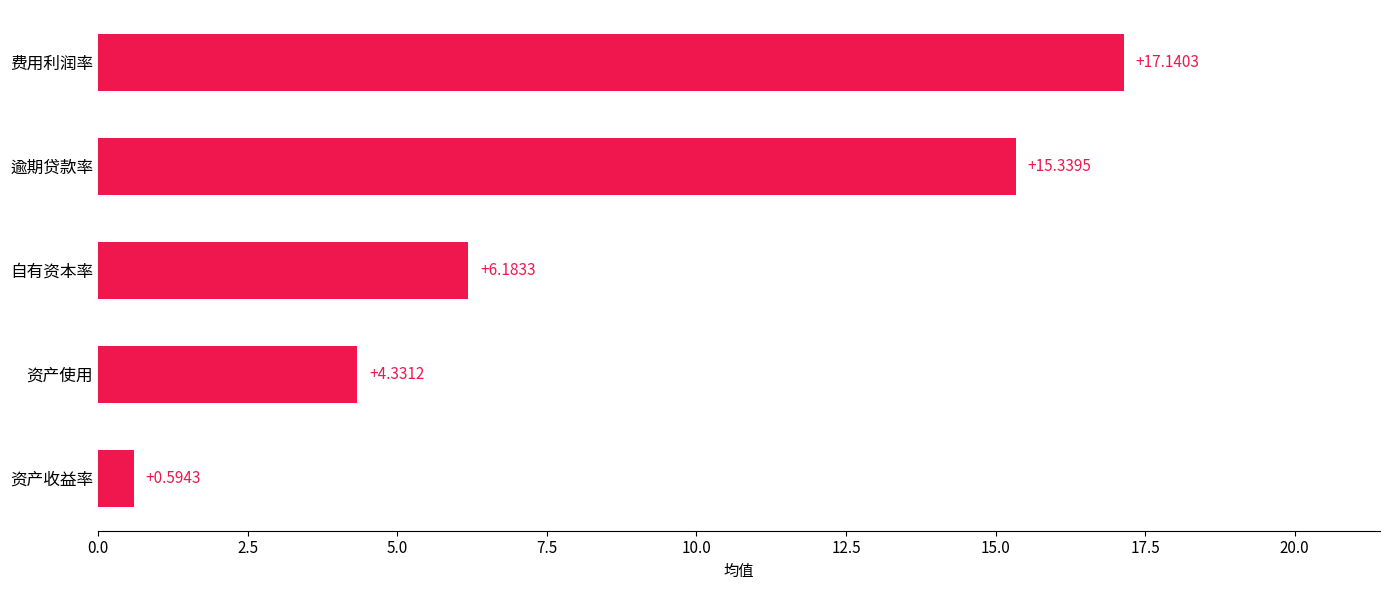

How many data points are above 6?

3